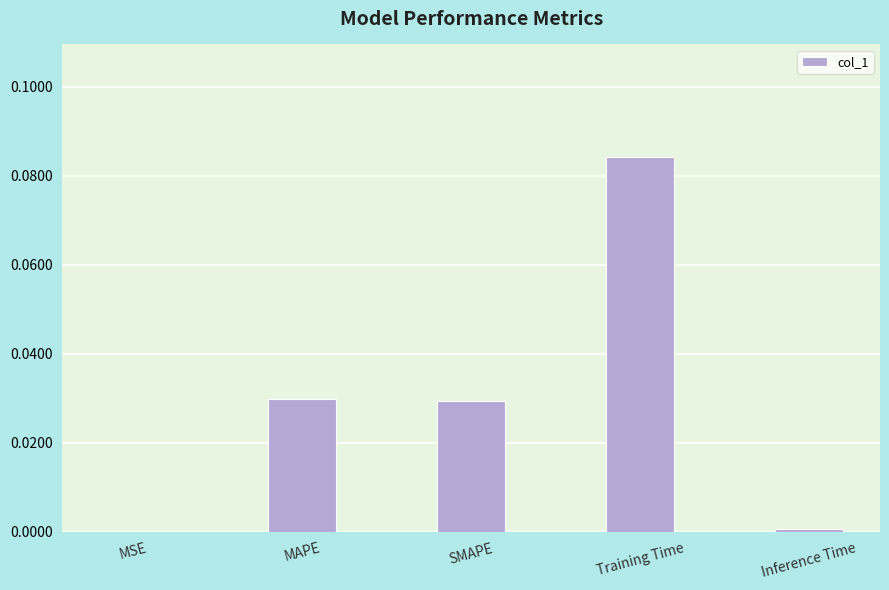

True or false: the data shows 0.0 at Inference Time.

True